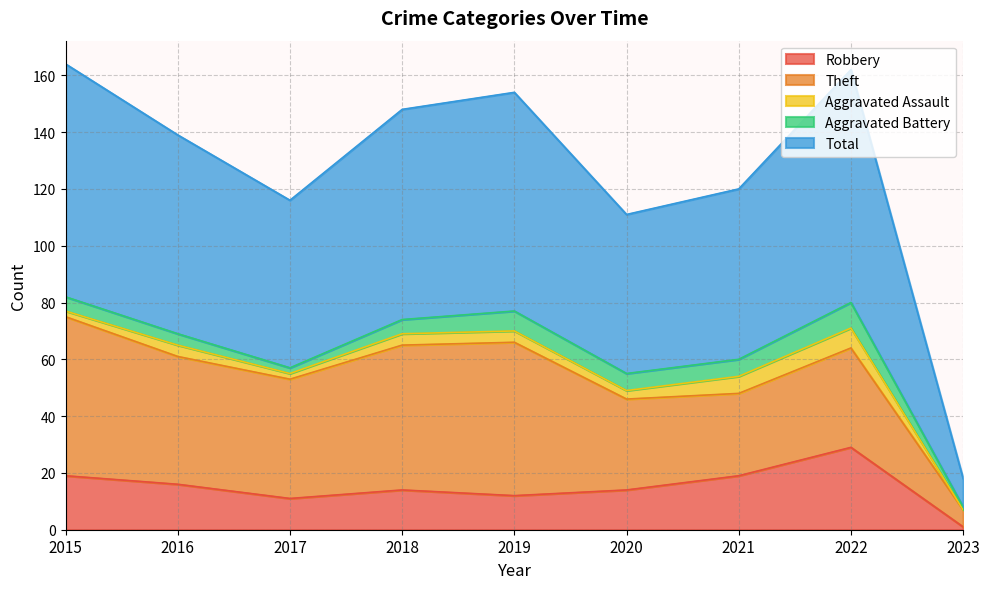

The value of Robbery at 2018 is 6. True or false?

False